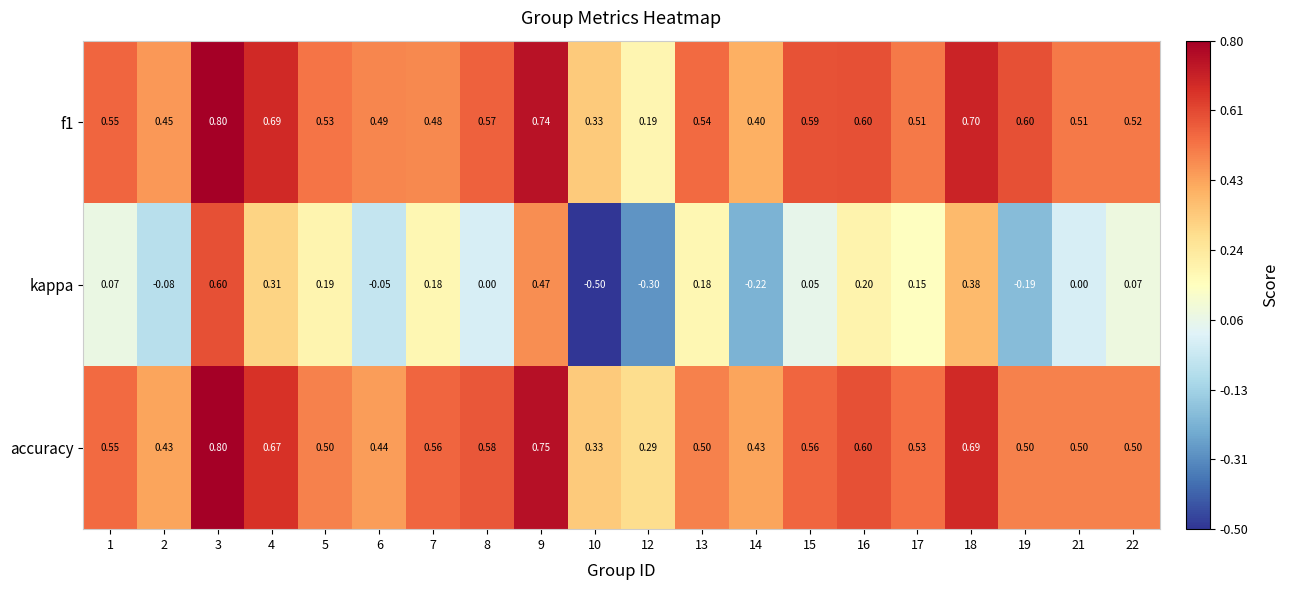

Which series has the largest range (max minus min)?

kappa